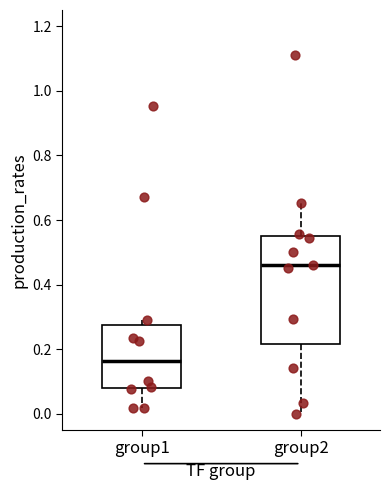

Reading left to right, transcribe this box plot: for each box, give where its median line is, the range the box spans, and where its two whiskers end, as read against the y-axis. The values are not printed on the chart, so give them approximately, as read against the axis.

group1: median 0.16, box 0.08 to 0.28, whiskers 0.02 to 0.28 (just above the box's upper edge)
group2: median 0.46, box 0.22 to 0.56, whiskers 0.00 to 0.66